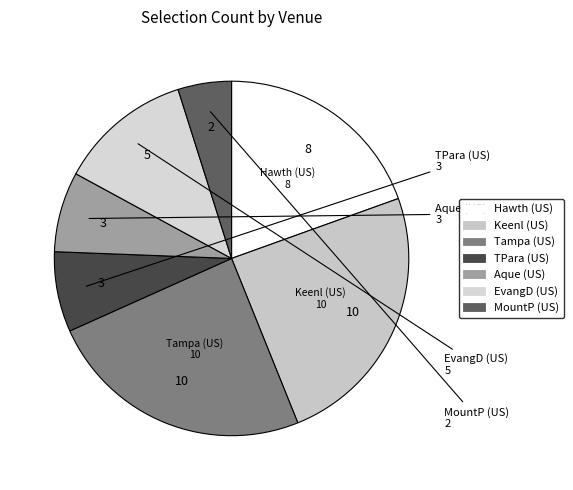

Rank the categories by value from lowest to highest.

USA / MountP (US) 23rd Apr, USA / TPara (US) 23rd Apr, USA / Aque (US) 23rd Apr, USA / EvangD (US) 23nd Apr, USA / Hawth (US) 23rd Apr, USA / Keenl (US) 23rd Apr, USA / Tampa (US) 23rd Apr